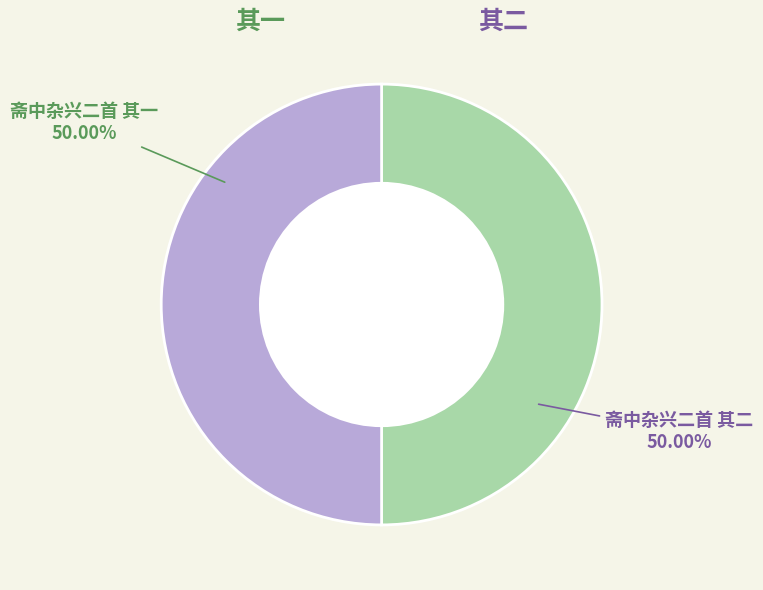

Which slice is the largest?

斋中杂兴二首 其一